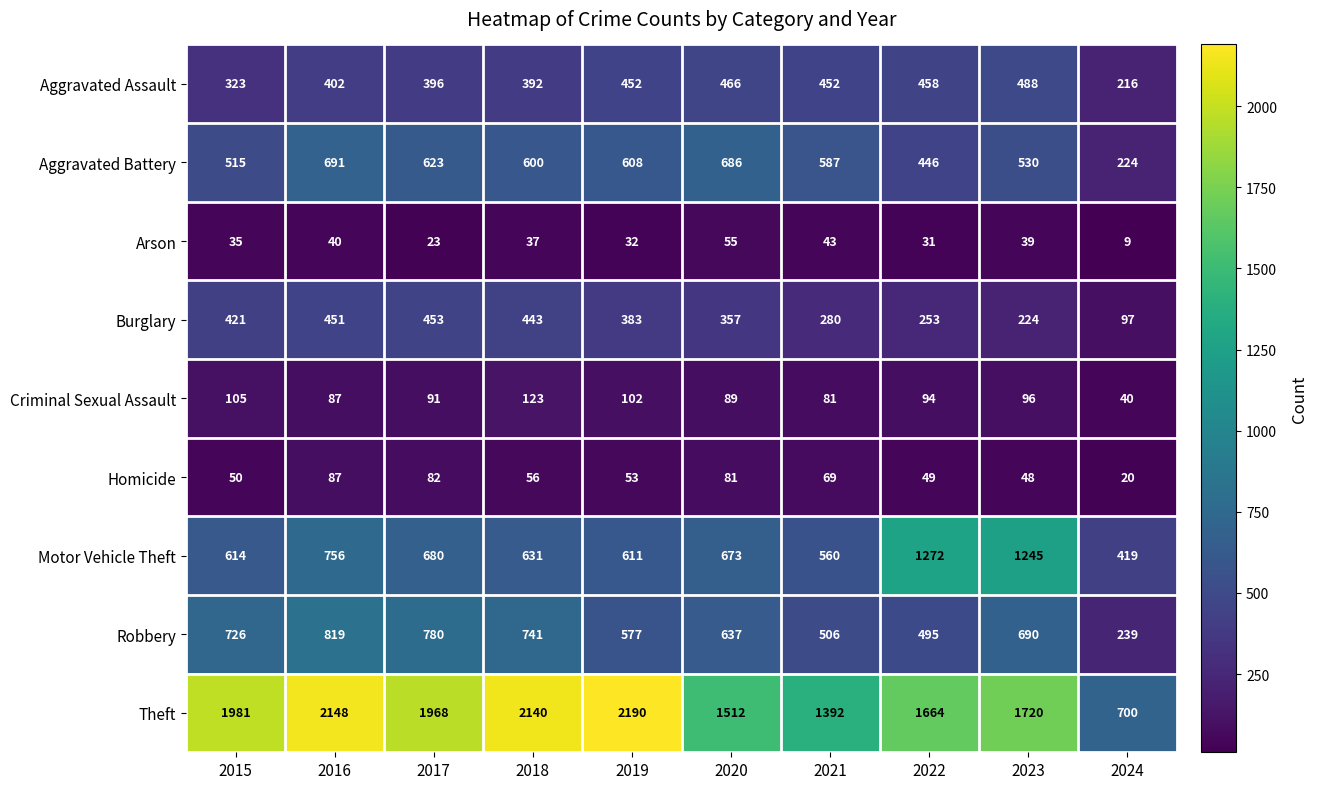

At 2017, list the series in order from smallest to largest.

Arson, Homicide, Criminal Sexual Assault, Aggravated Assault, Burglary, Aggravated Battery, Motor Vehicle Theft, Robbery, Theft